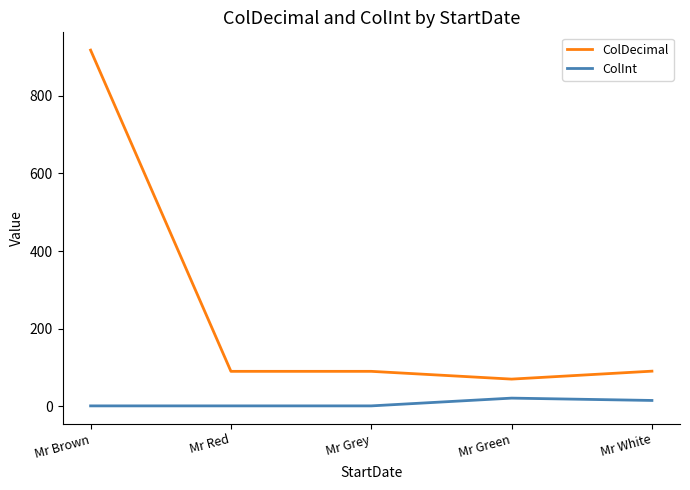

What is the greatest value displayed?

917.7